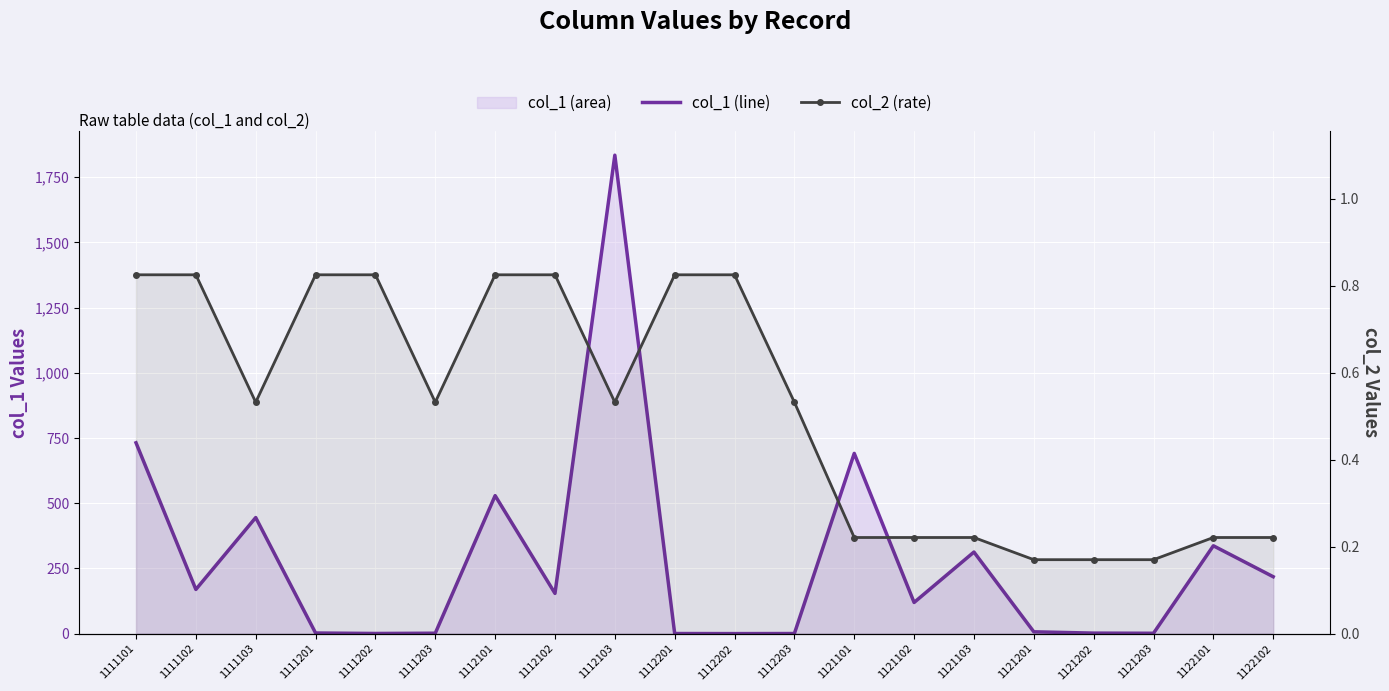

The col_1 (line) series shows 218.2 at 1122102. True or false?

True